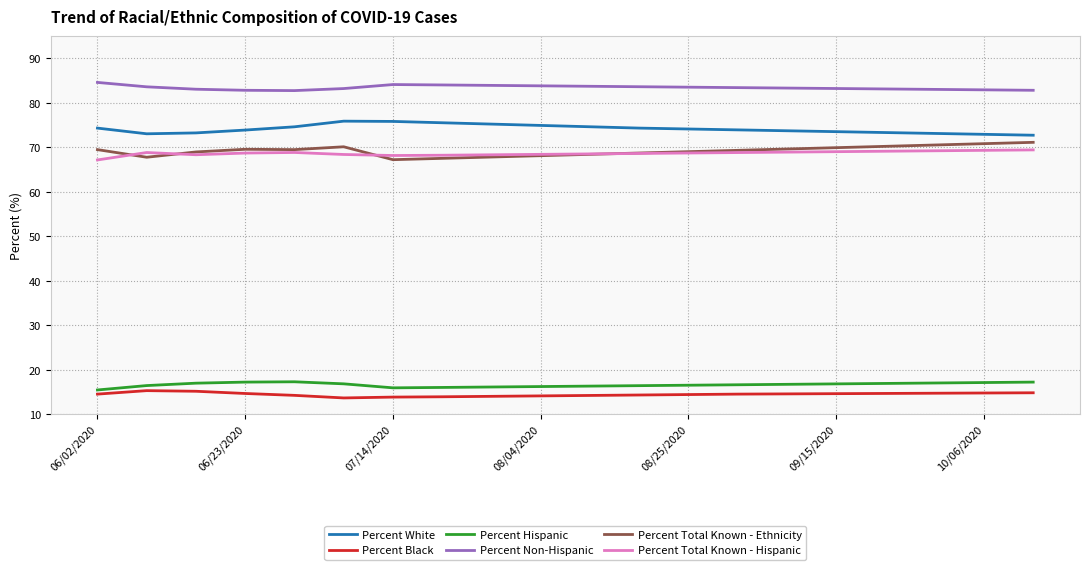

True or false: Percent White and Percent Total Known - Hispanic cross at least once.

False